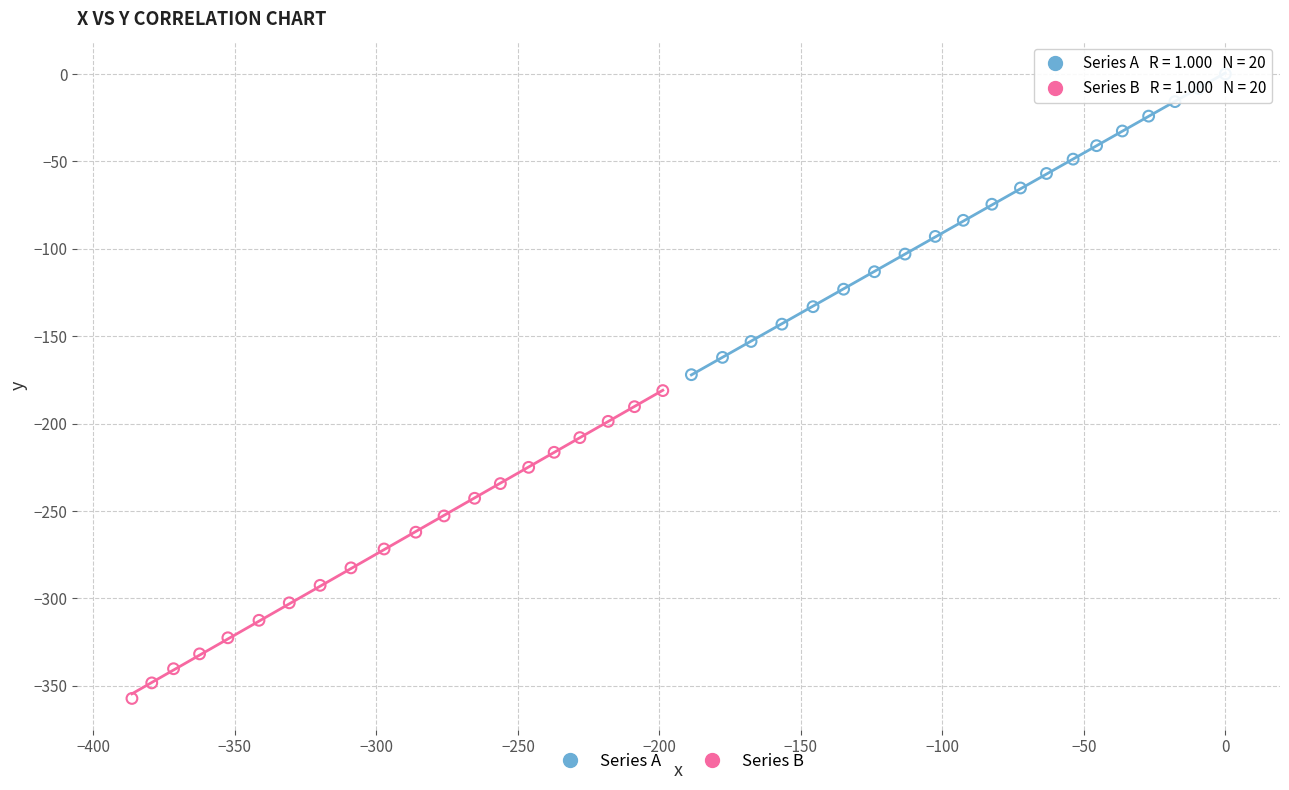

Which series contains the lowest Y value?

Series B